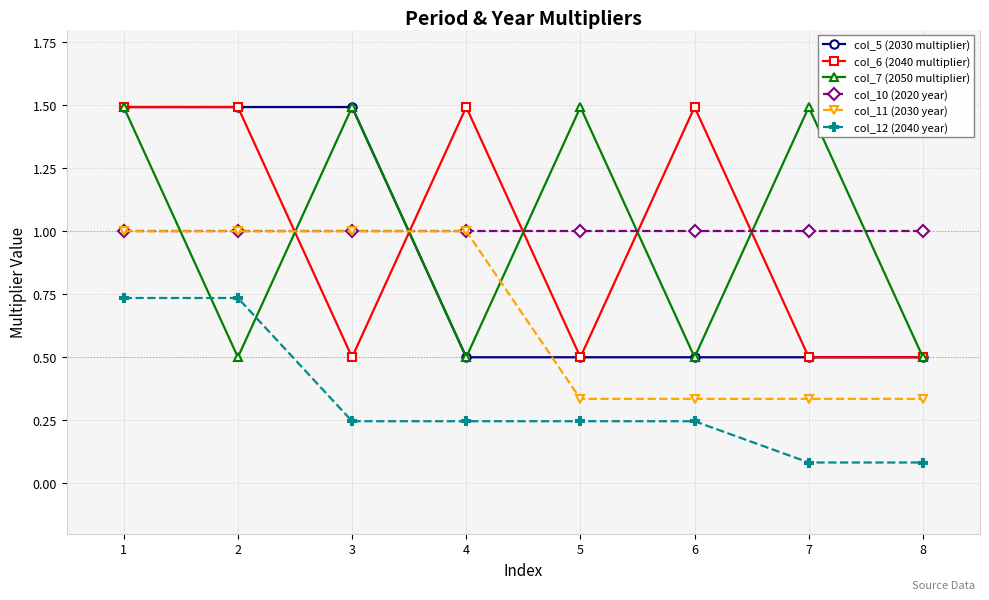

Which series ends up on top after the final intersection of col_5 (2030 multiplier) and col_11 (2030 year)?

col_5 (2030 multiplier)